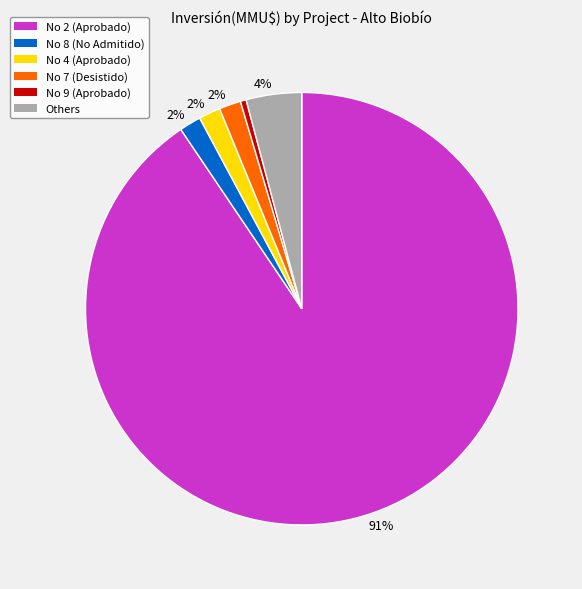

Is there a majority slice in this chart?

Yes